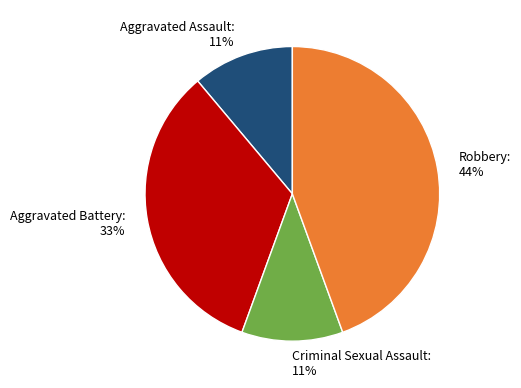

Combined, do Aggravated Battery and Robbery account for over 50%?

Yes